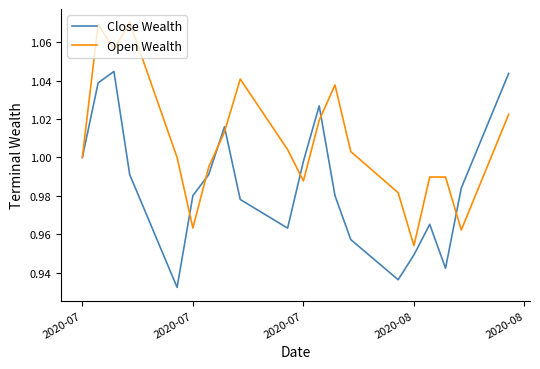

Which series has the largest range (max minus min)?

Open Wealth